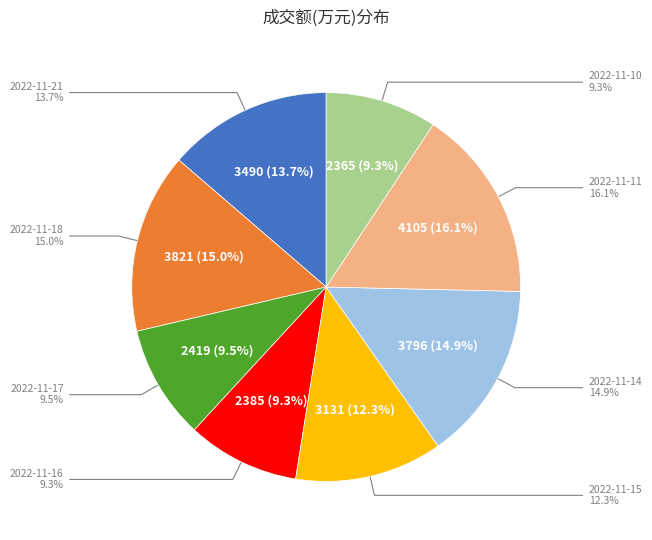

The 2022-11-17 slice represents 21% of the pie. True or false?

False